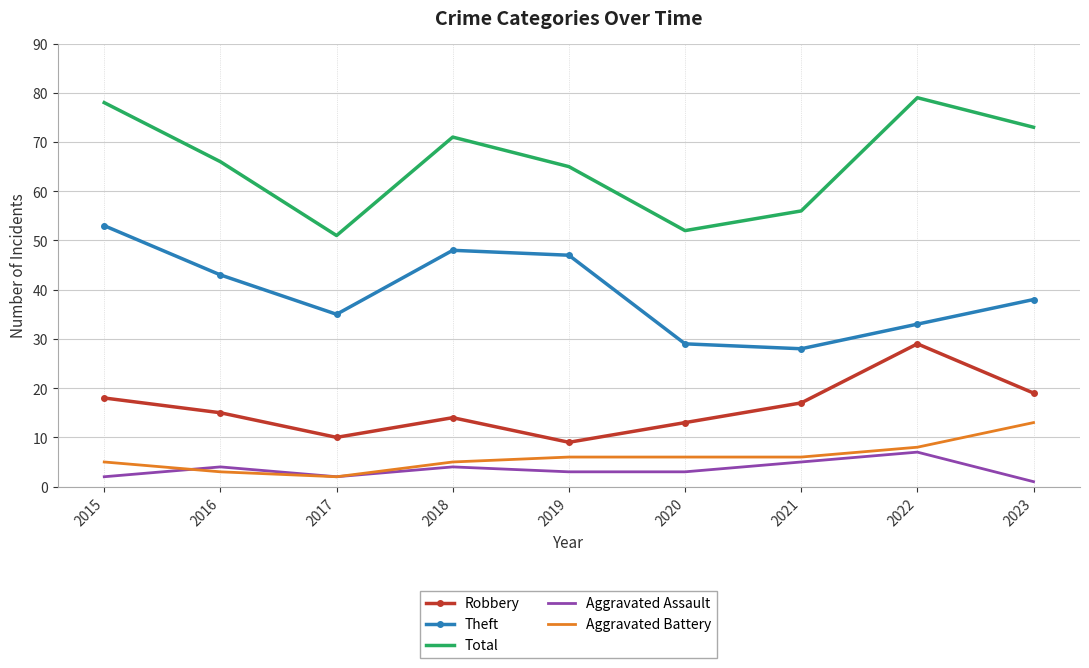

At which category does Aggravated Assault reach its first local peak?

2016